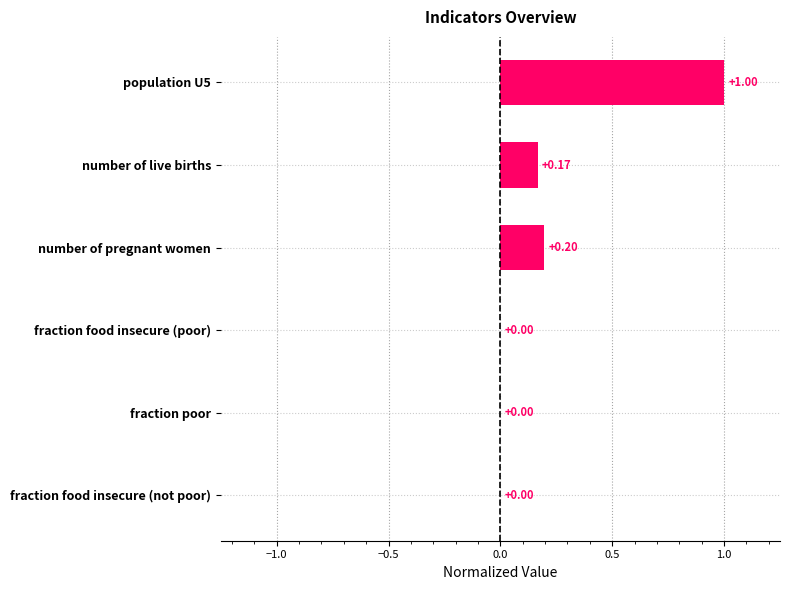

What is the sum of all values?

1.4